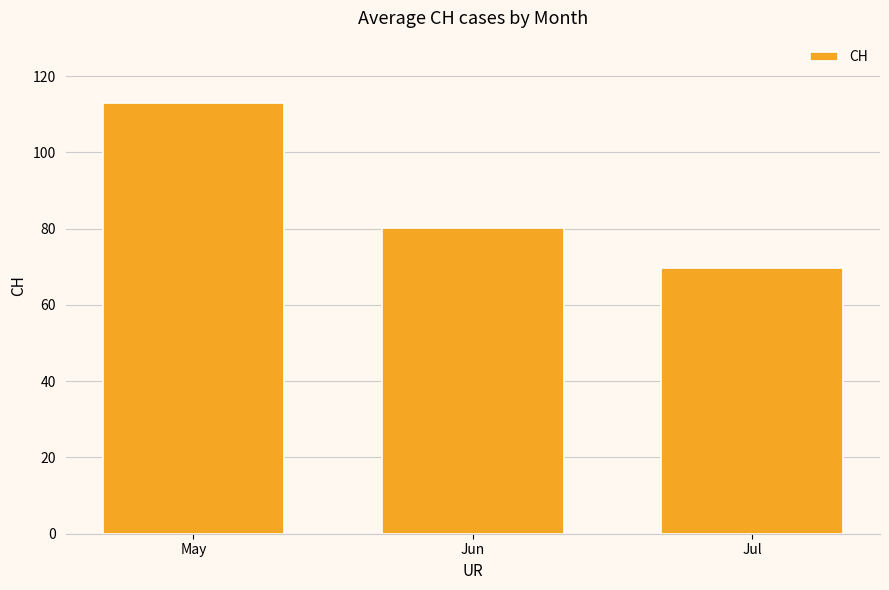

Rank the categories by value from lowest to highest.

Jul, Jun, May